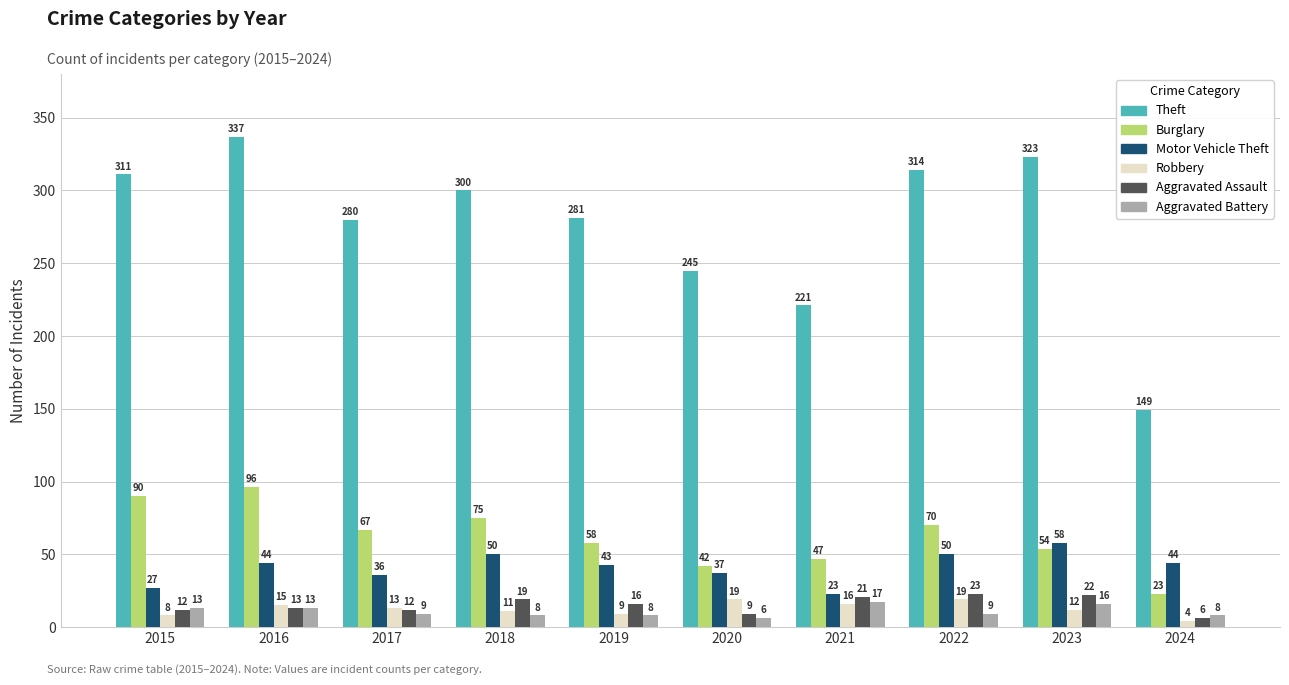

The value of Burglary at 2021 is 47. True or false?

True